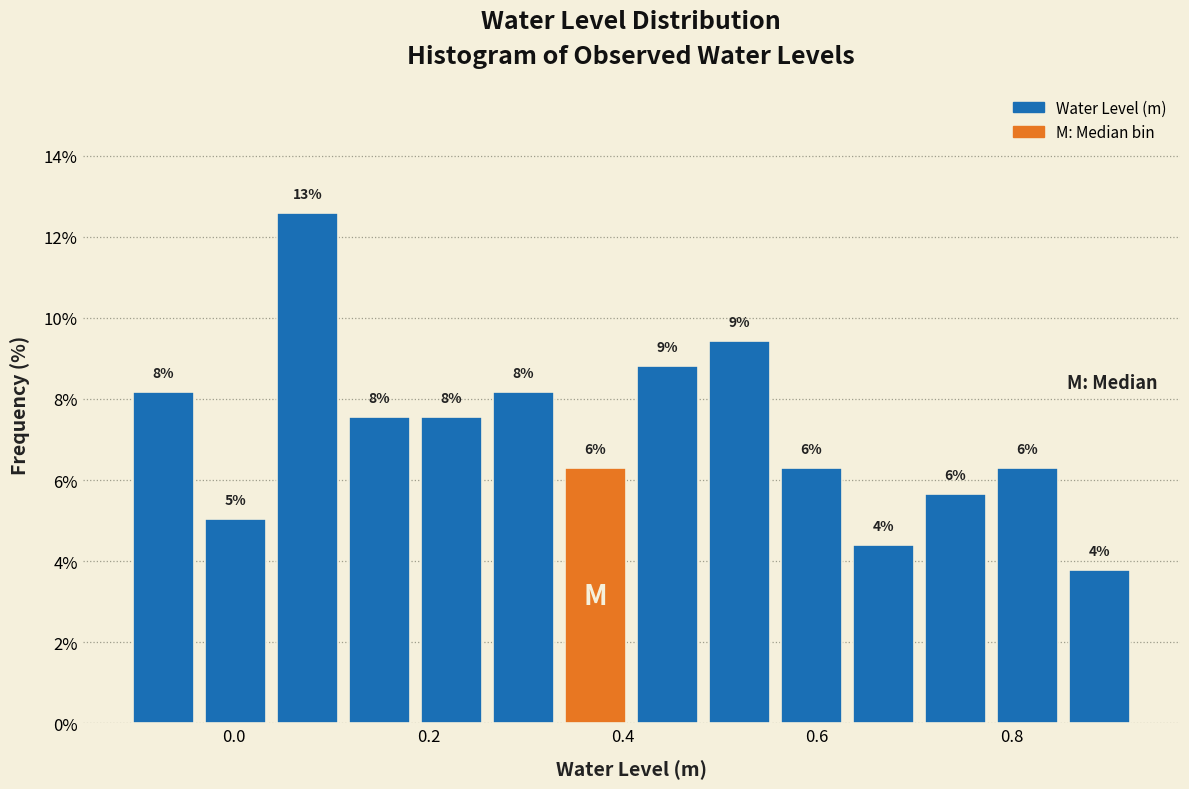

Around what value on the x-axis is the tallest bar? Give the approximate position of its centre, as read against the axis.

0.08